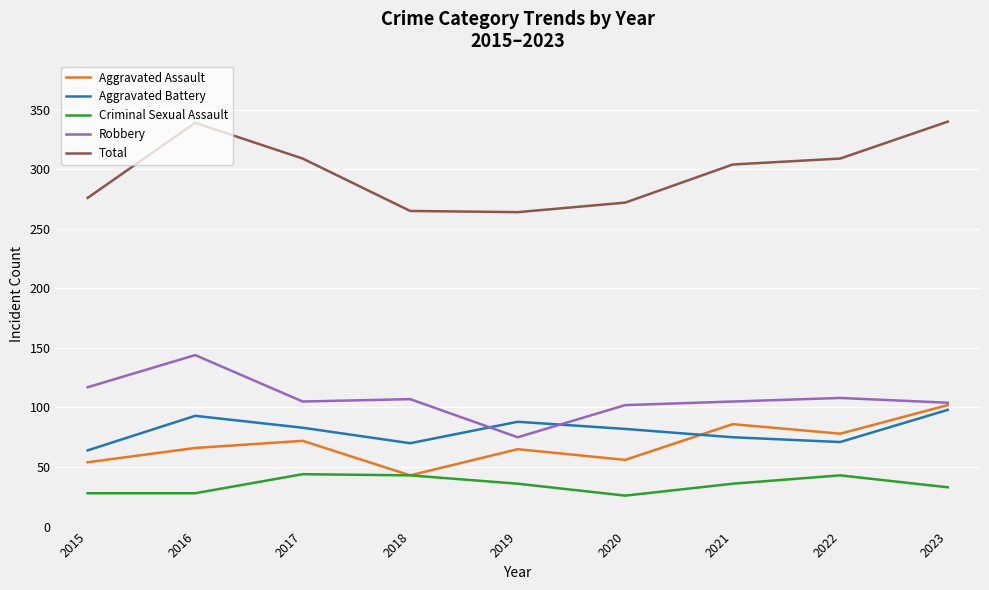

What is the highest value of the Criminal Sexual Assault series?

44